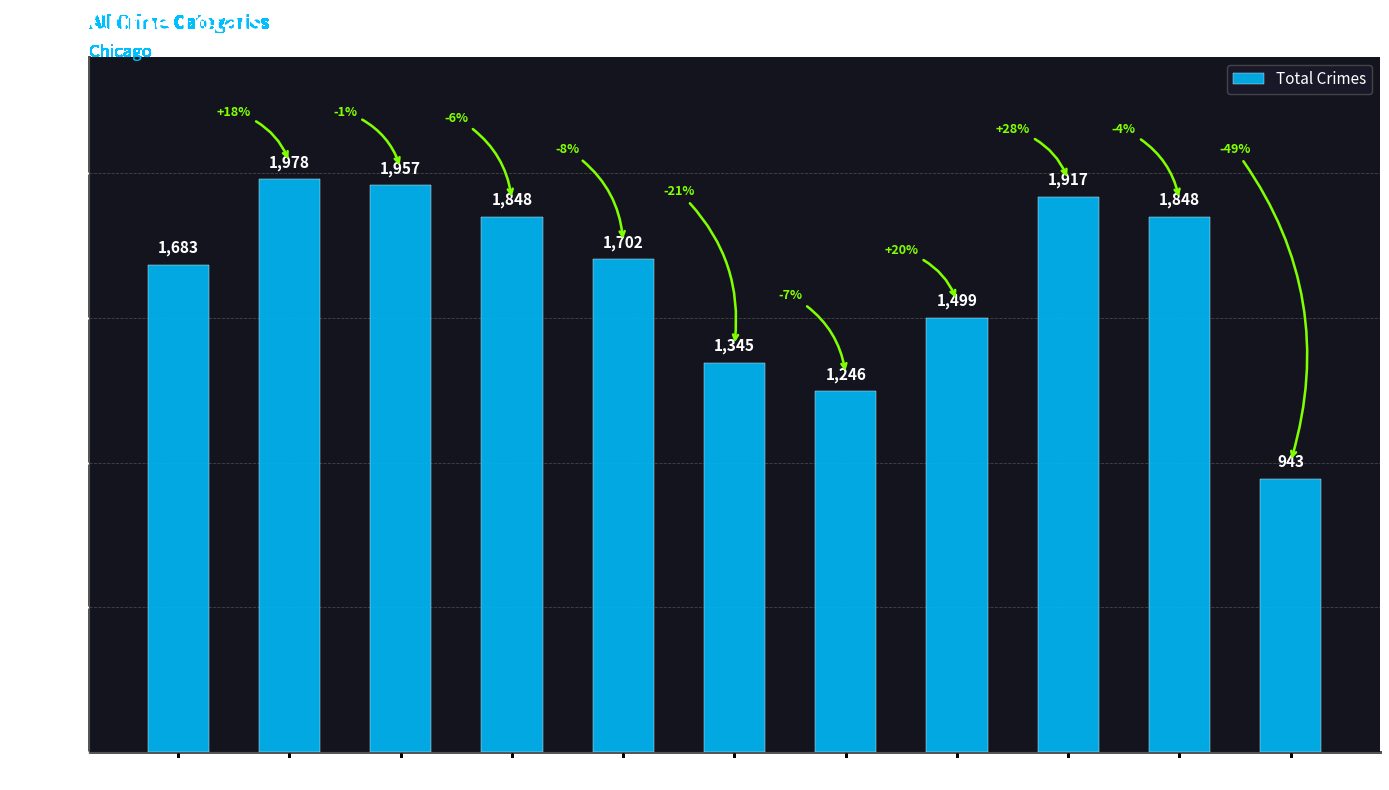

Reading left to right, list all the values displayed in this chart.

1683	1978	1957	1848	1702	1345	1246	1499	1917	1848	943